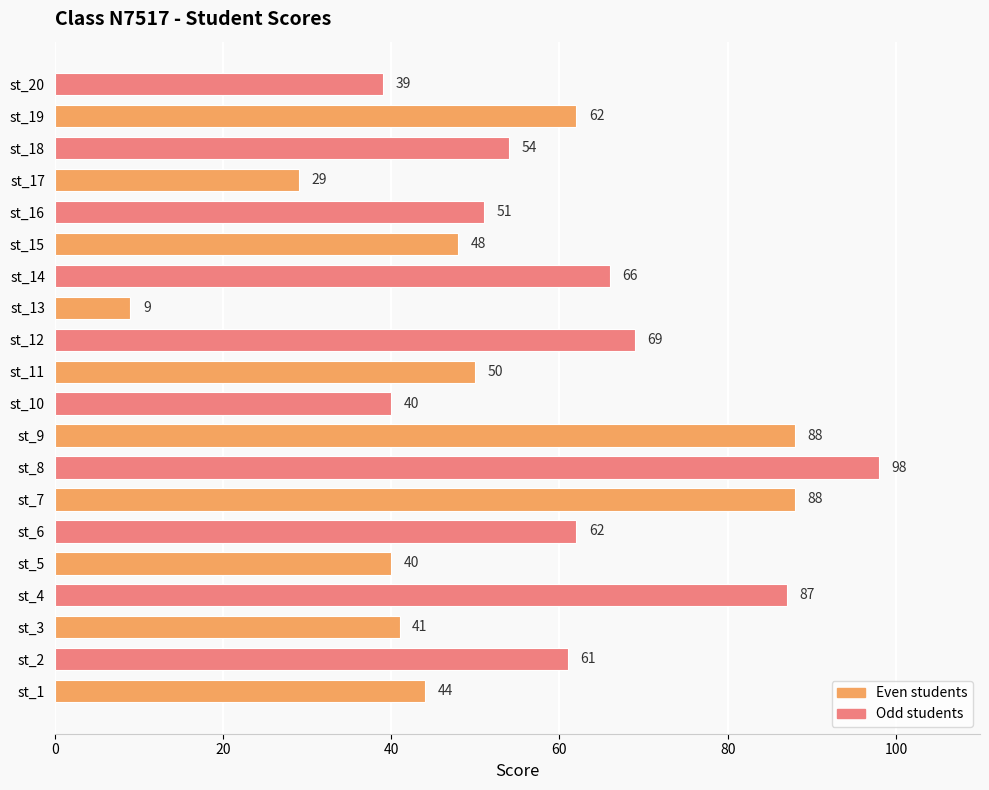

Reading bottom to top, what are all the values shown in this chart?

st_1=44	st_2=61	st_3=41	st_4=87	st_5=40	st_6=62	st_7=88	st_8=98	st_9=88	st_10=40	st_11=50	st_12=69	st_13=9	st_14=66	st_15=48	st_16=51	st_17=29	st_18=54	st_19=62	st_20=39